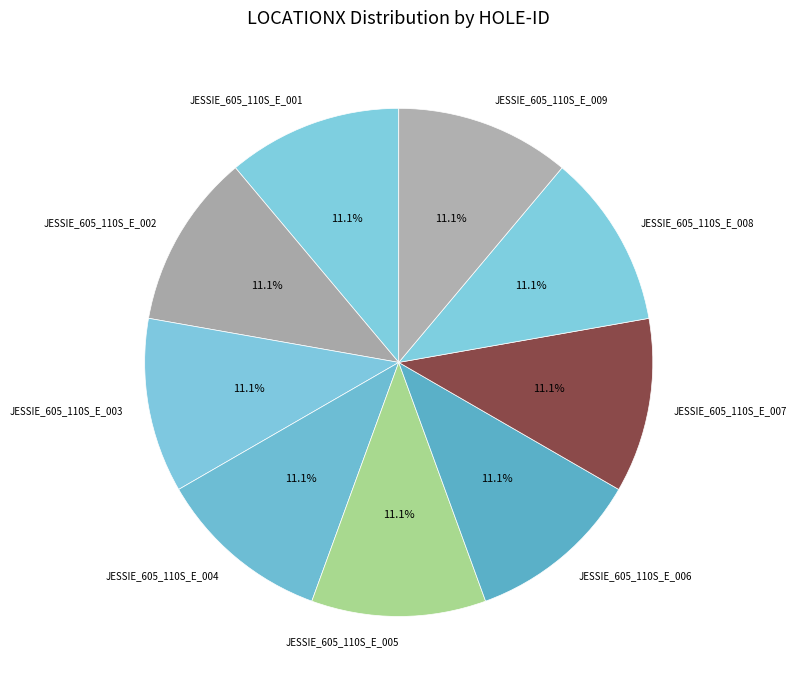

Is the sum of JESSIE_605_110S_E_008 and JESSIE_605_110S_E_001 greater than half?

No